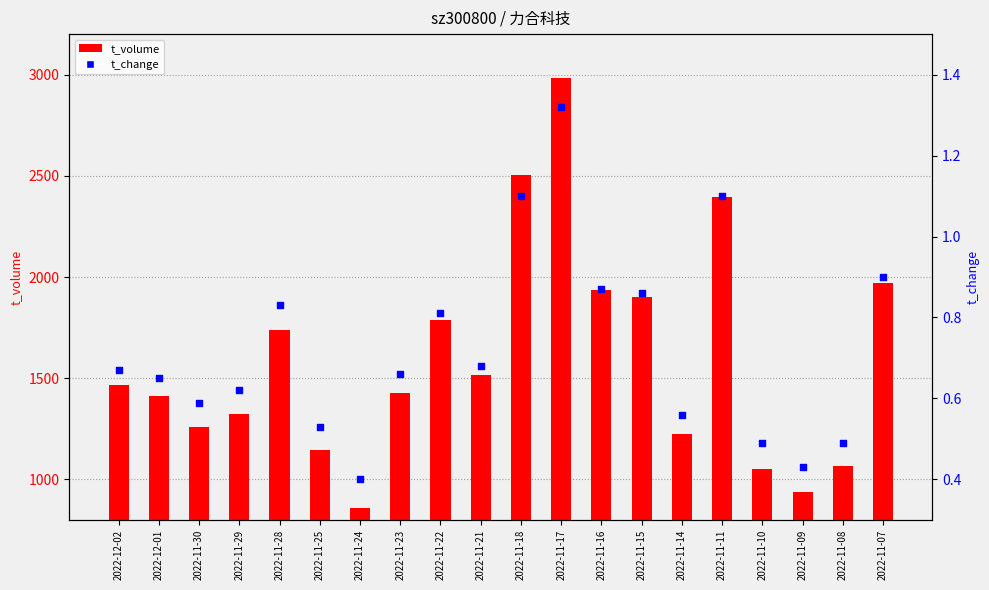

At how many categories does at least one series exceed 577?

20